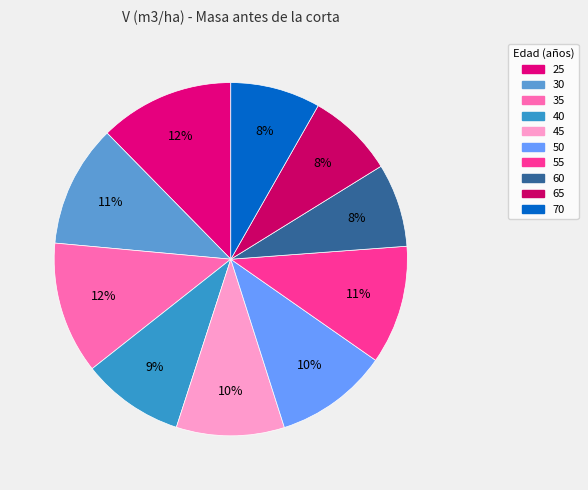

How many slices are in this pie chart?

10